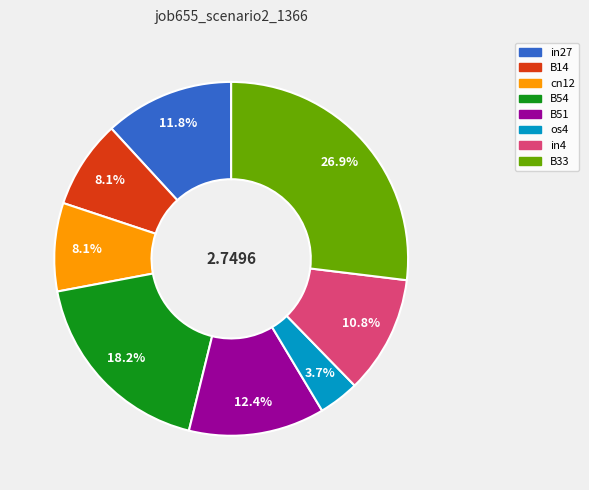

Is the sum of cn12 and B51 greater than half?

No